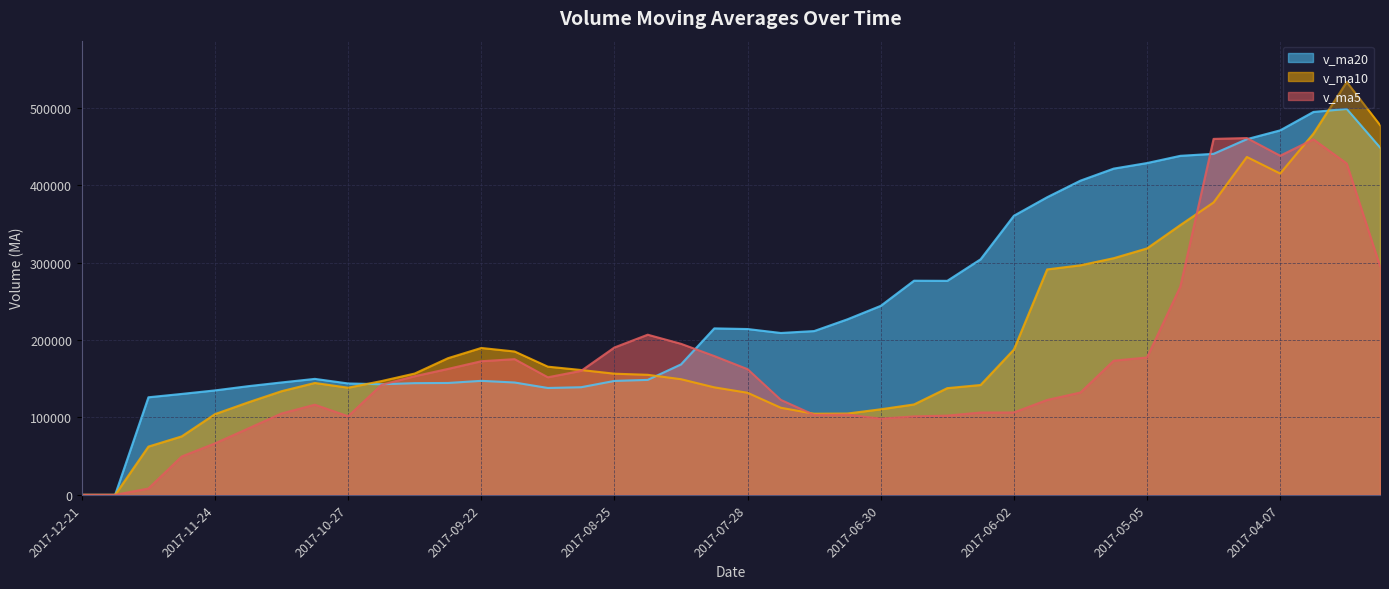

Reading right to left, extract all data points from this chart.

v_ma5: 2017-03-17=295833.8	2017-03-24=428311.2	2017-03-31=459457.3	2017-04-07=438350.9	2017-04-14=461169.8	2017-04-21=460091.0	2017-04-28=269012.5	2017-05-05=177570.0	2017-05-12=173395.6	2017-05-19=132248.8	2017-05-26=122648.0	2017-06-02=106474.2	2017-06-09=106391.0	2017-06-16=102405.1	2017-06-23=101413.0	2017-06-30=98473.2	2017-07-07=103719.1	2017-07-14=103333.7	2017-07-21=122716.3	2017-07-28=162452.2	2017-08-04=179407.9	2017-08-11=195224.1	2017-08-18=206985.2	2017-08-25=190471.5	2017-09-01=160267.3	2017-09-08=151949.1	2017-09-15=175400.0	2017-09-22=172698.9	2017-09-29=162770.8	2017-10-13=153326.7	2017-10-20=142114.6	2017-10-27=101543.6	2017-11-03=116522.8	2017-11-10=105157.1	2017-11-17=85814.7	2017-11-24=66508.8	2017-12-01=49560.6	2017-12-08=8188.4	2017-12-15=0.0	2017-12-21=0.0
v_ma10: 2017-03-17=478013.0	2017-03-24=533686.5	2017-03-31=466896.8	2017-04-07=415348.2	2017-04-14=436739.6	2017-04-21=377962.4	2017-04-28=348661.8	2017-05-05=318513.6	2017-05-12=305873.2	2017-05-19=296709.3	2017-05-26=291369.5	2017-06-02=187743.4	2017-06-09=141980.5	2017-06-16=137900.4	2017-06-23=116830.9	2017-06-30=110560.6	2017-07-07=105096.7	2017-07-14=104862.4	2017-07-21=112560.7	2017-07-28=131932.6	2017-08-04=138940.5	2017-08-11=149471.6	2017-08-18=155159.5	2017-08-25=156593.9	2017-09-01=161359.7	2017-09-08=165678.5	2017-09-15=185312.1	2017-09-22=189842.0	2017-09-29=176621.1	2017-10-13=156797.0	2017-10-20=147031.8	2017-10-27=138471.8	2017-11-03=144610.8	2017-11-10=133963.9	2017-11-17=119570.7	2017-11-24=104311.7	2017-12-01=75552.1	2017-12-08=62355.6	2017-12-15=0.0	2017-12-21=0.0
v_ma20: 2017-03-17=449058.4	2017-03-24=498838.8	2017-03-31=494938.9	2017-04-07=471124.8	2017-04-14=459746.8	2017-04-21=440796.0	2017-04-28=438195.7	2017-05-05=428861.4	2017-05-12=421685.9	2017-05-19=406121.1	2017-05-26=384691.3	2017-06-02=360715.0	2017-06-09=304438.6	2017-06-16=276624.2	2017-06-23=276785.2	2017-06-30=244261.5	2017-07-07=226879.2	2017-07-14=211688.0	2017-07-21=209217.0	2017-07-28=214321.0	2017-08-04=215155.0	2017-08-11=168607.5	2017-08-18=148570.0	2017-08-25=147247.1	2017-09-01=139095.3	2017-09-08=138119.5	2017-09-15=145204.4	2017-09-22=147352.2	2017-09-29=144590.9	2017-10-13=144364.8	2017-10-20=142986.2	2017-10-27=143971.7	2017-11-03=149885.1	2017-11-10=145278.9	2017-11-17=140465.2	2017-11-24=134995.1	2017-12-01=130432.1	2017-12-08=126098.8	2017-12-15=0.0	2017-12-21=0.0